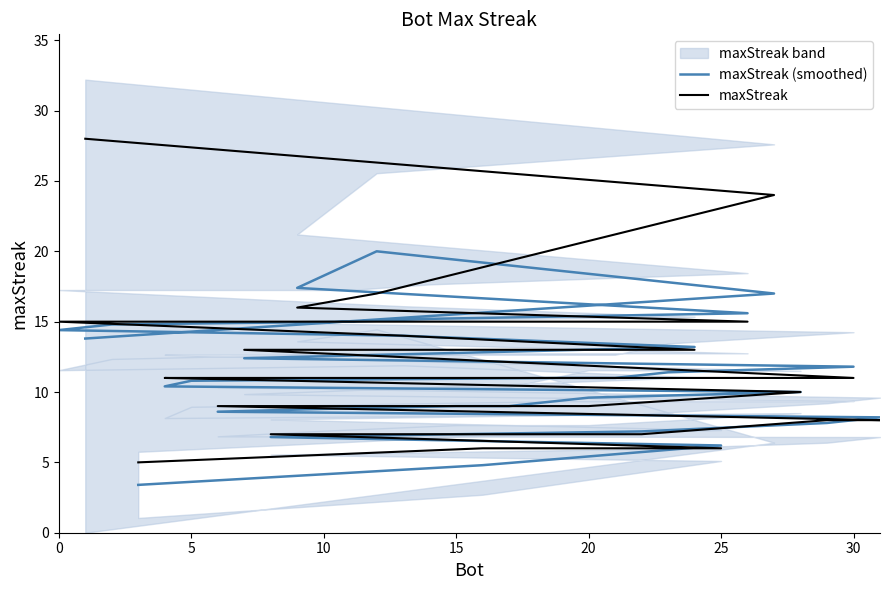

Is this an area chart (filled region under the line)?

No